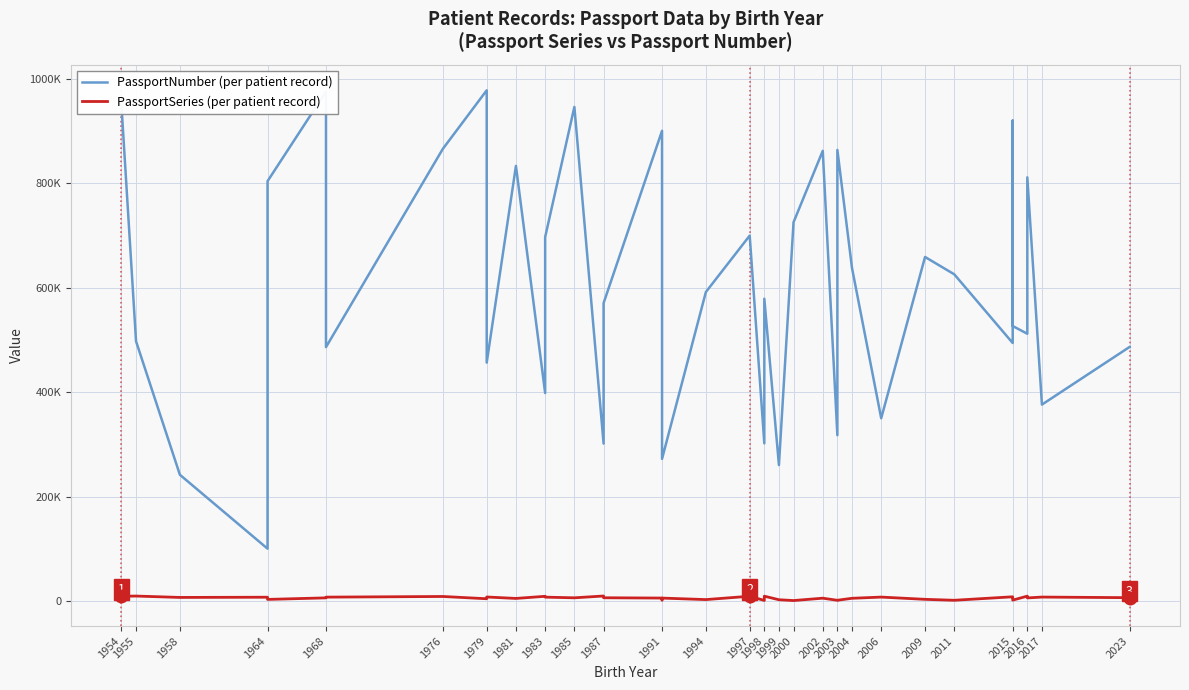

True or false: PassportSeries (per patient record) and PassportNumber (per patient record) cross at least once.

False